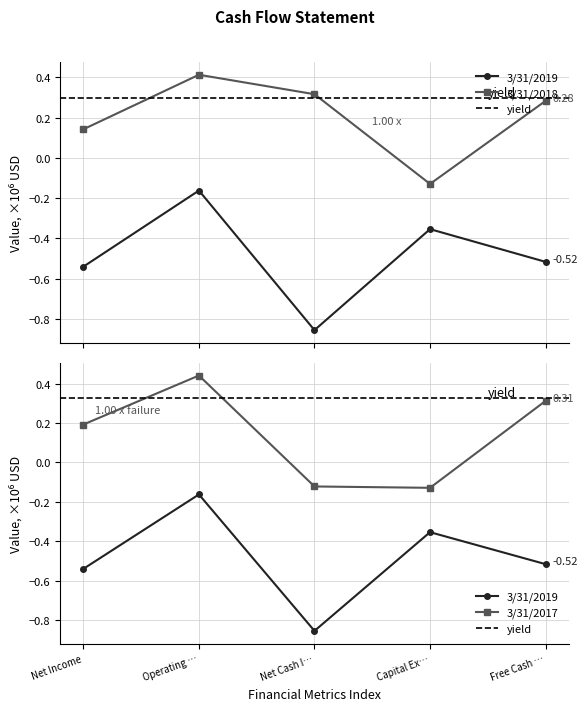

What is the total value across all series at Free Cash …?

0.1